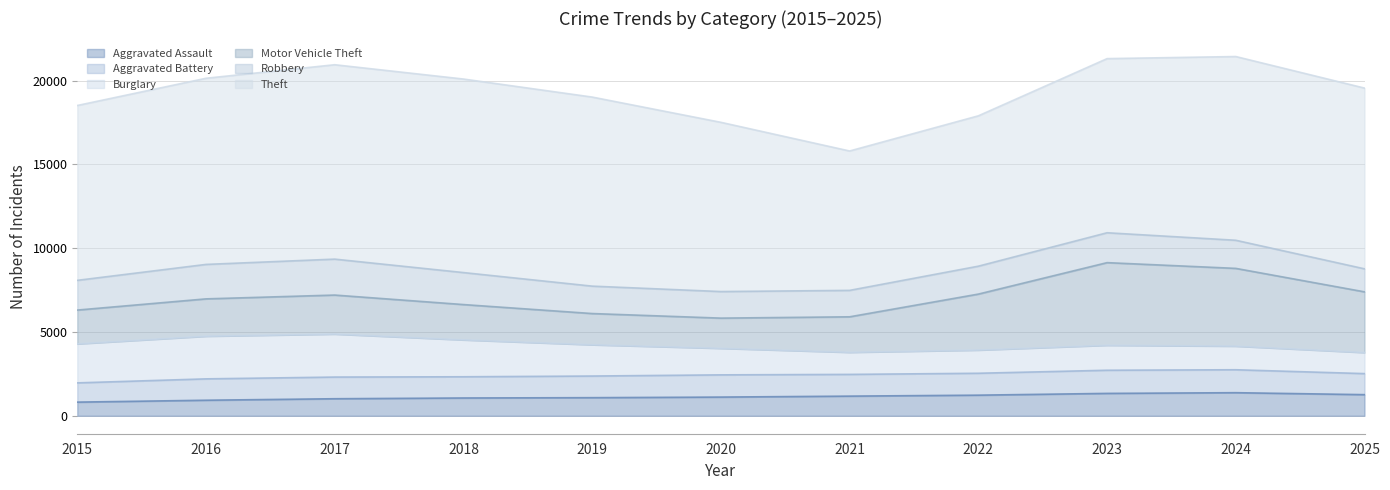

At which label does Aggravated Battery first exceed 1272?

2016